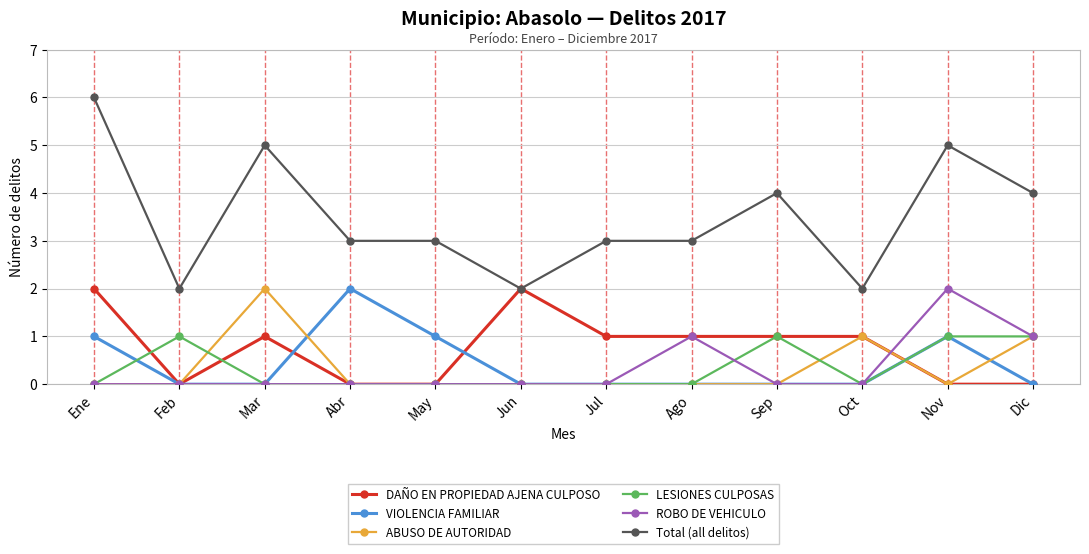

How many distinct data groups are displayed?

6